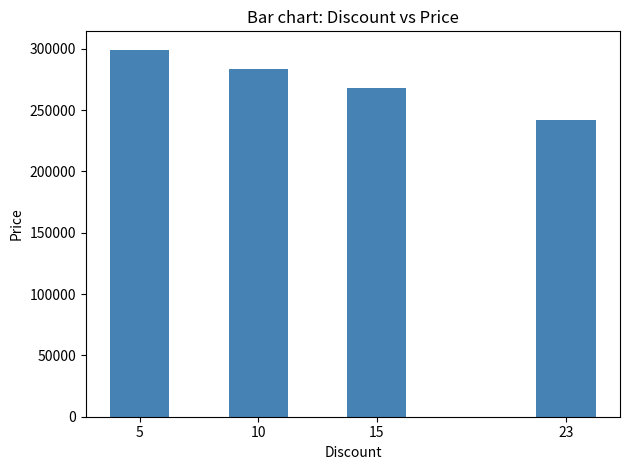

Which has a higher value, 5 or 23?

5